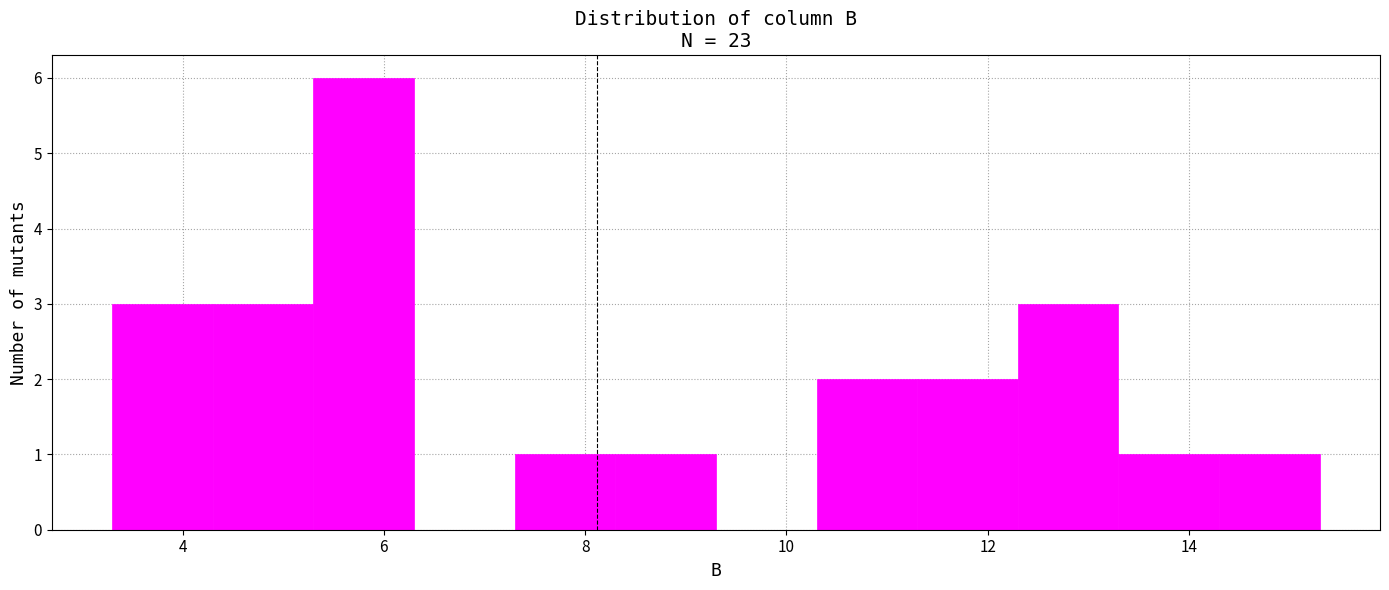

How tall is the bar that spans 11.3 to 12.3 on the x-axis? Neither the bar edges nor the heights are printed on the chart, so give them approximately, as read against the axes.

2